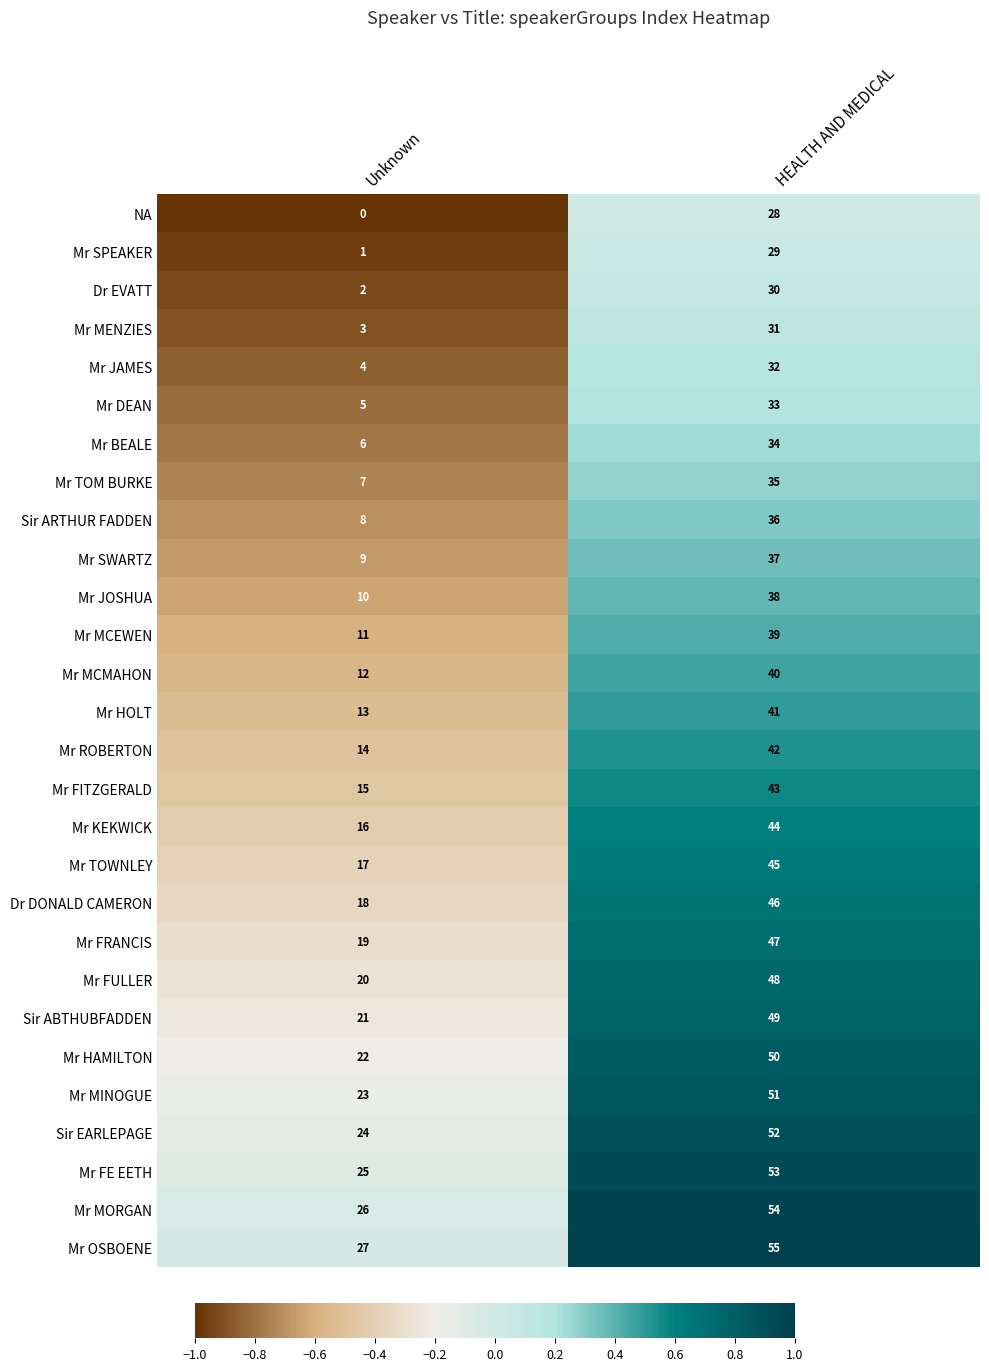

Is the value of Mr JOSHUA at Unknown greater than the value of Mr MCEWEN at Unknown?

No